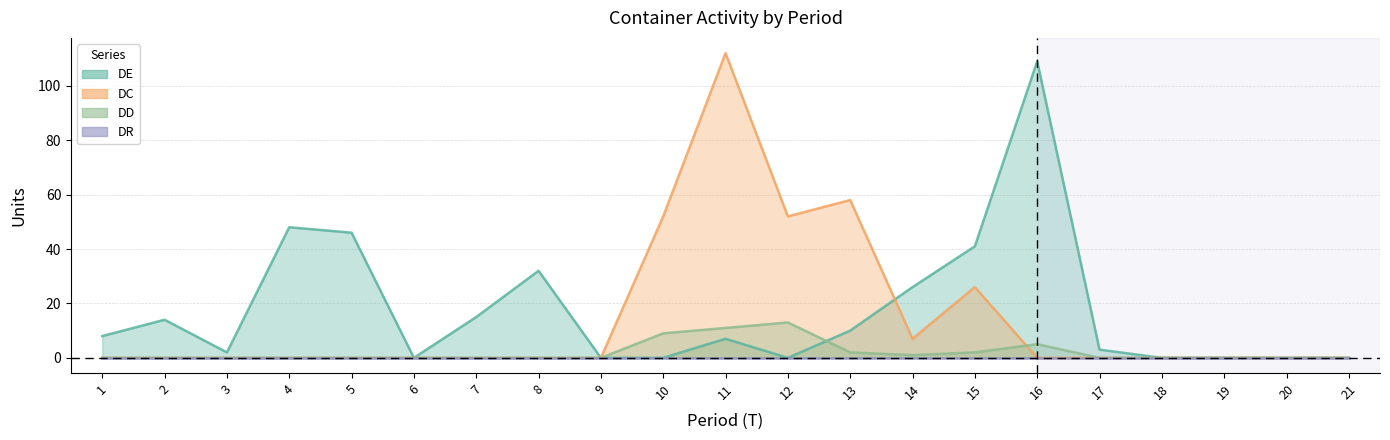

True or false: DE and DC cross at least once.

True